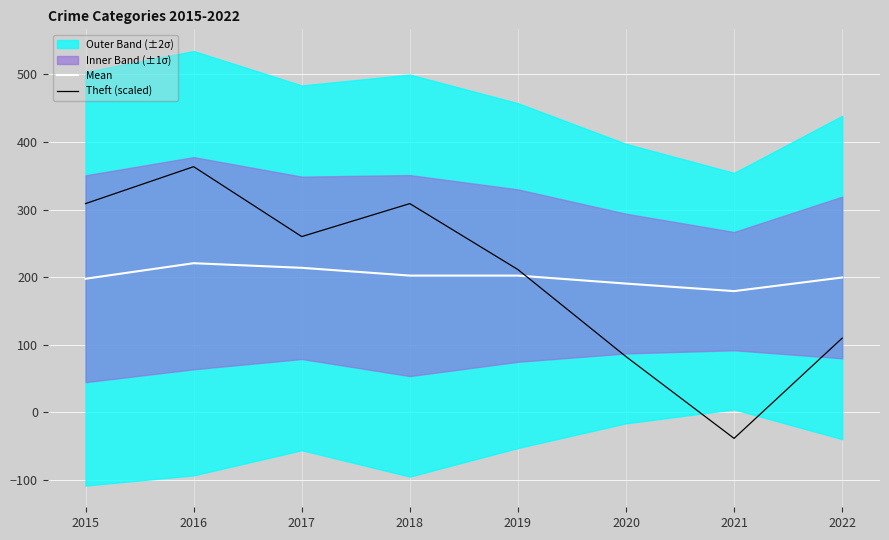

List the labels in order of Theft (scaled) value, smallest first.

2021, 2020, 2022, 2019, 2017, 2015, 2018, 2016